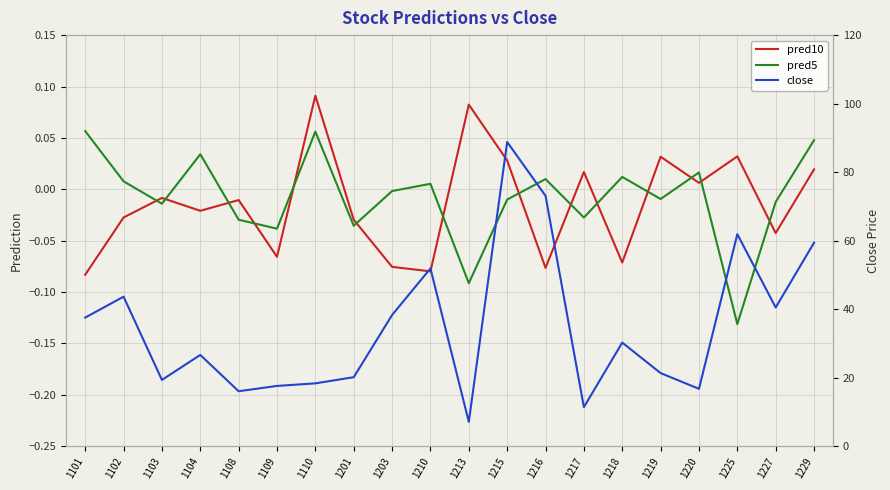

What is the minimum value for pred5?

-0.1